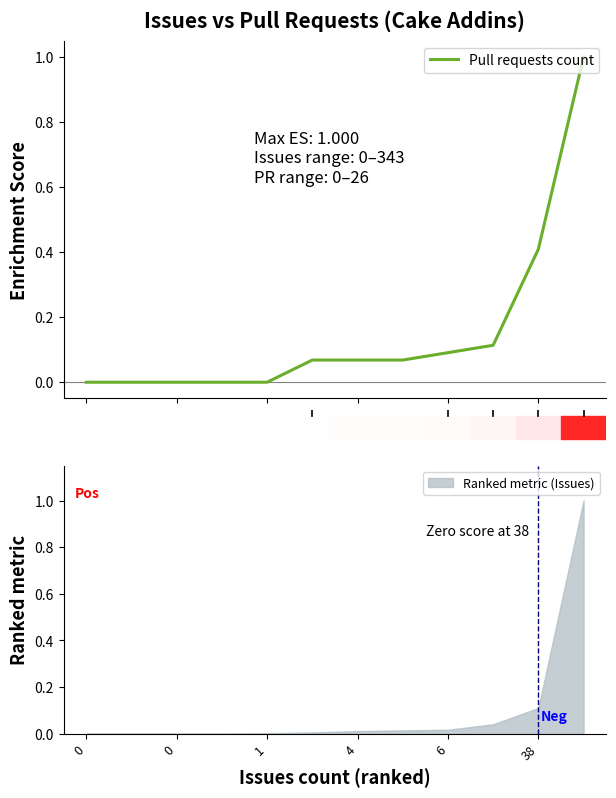

What is the change in value from 2 to 8?

+0.1